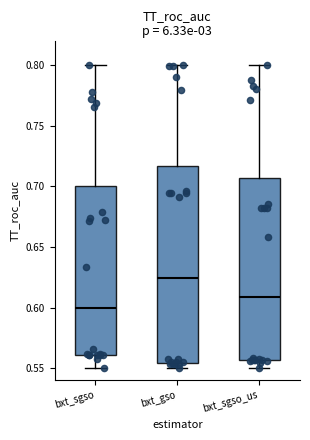

Which box's median line is the lowest?

bxt_sgso